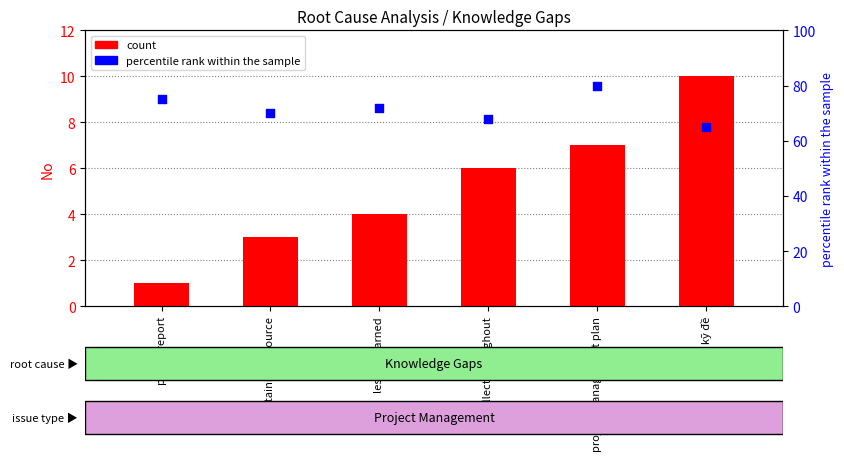

Which series reaches the minimum Y coordinate?

count